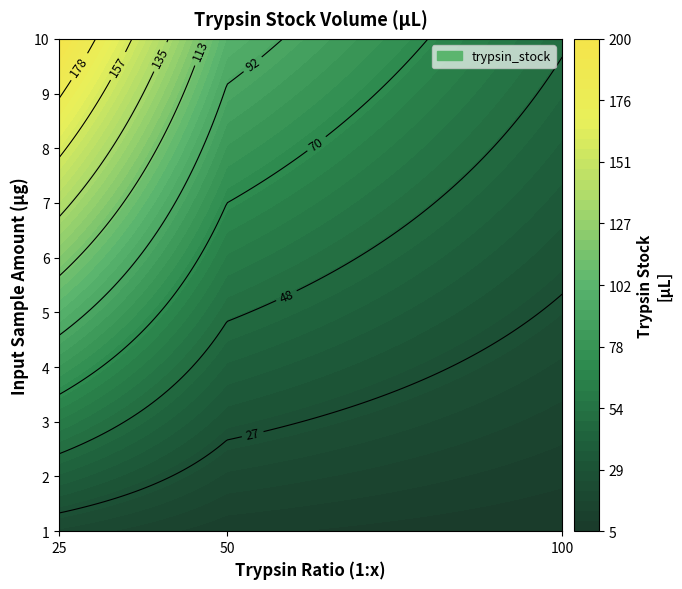

The value of 6 at 1 is 24. True or false?

False